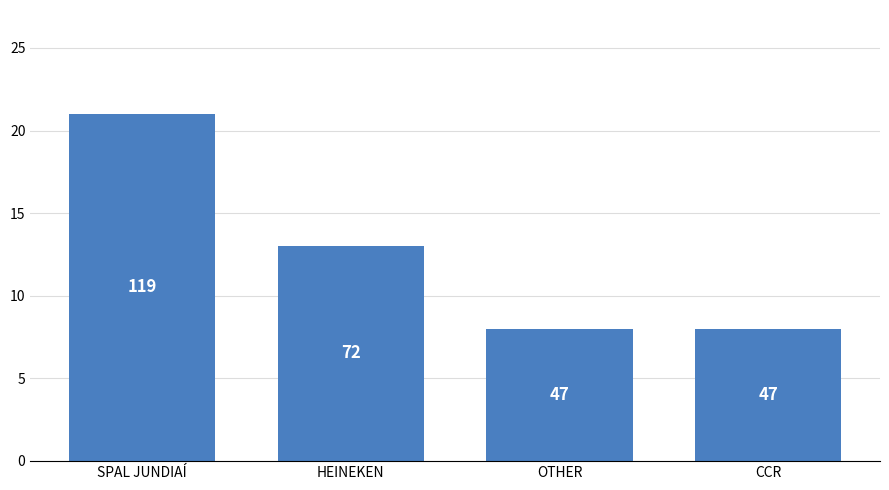

What is the greatest value displayed?

21